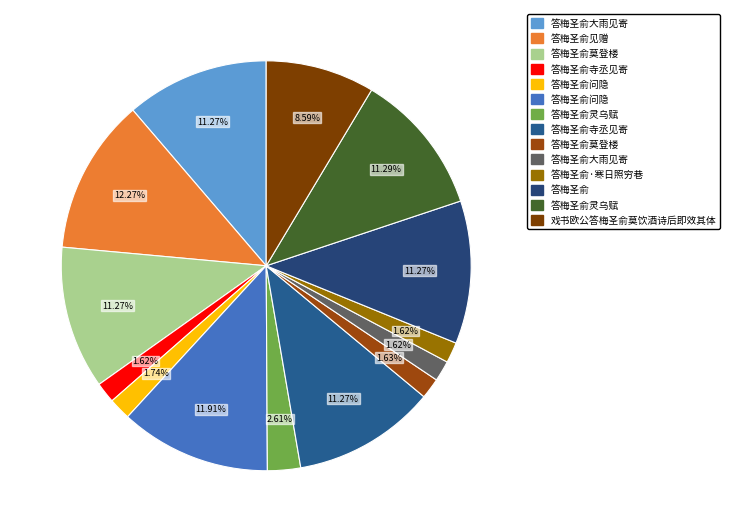

How many slices are in this pie chart?

14